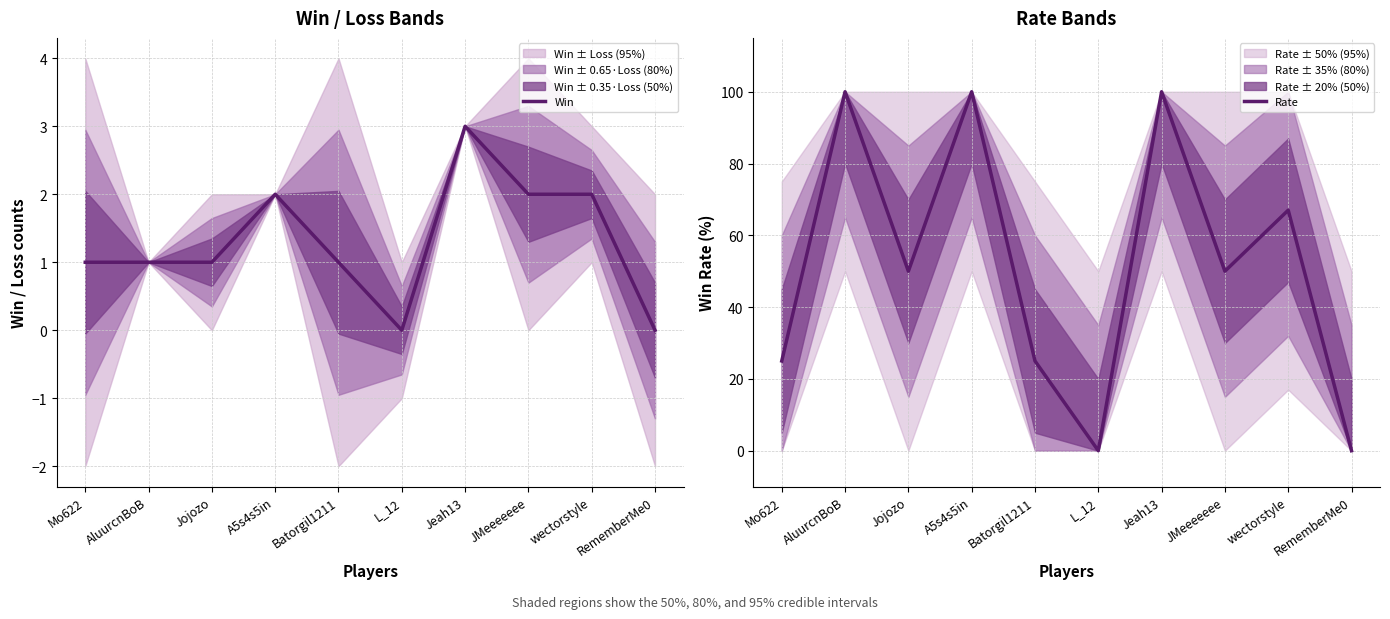

At which label does Rate reach its minimum?

L_12